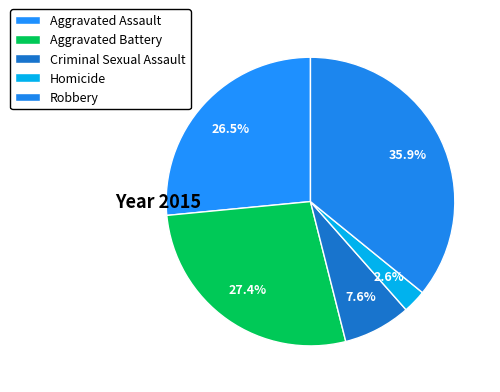

What is the total percentage of Homicide and Robbery?

38.5%